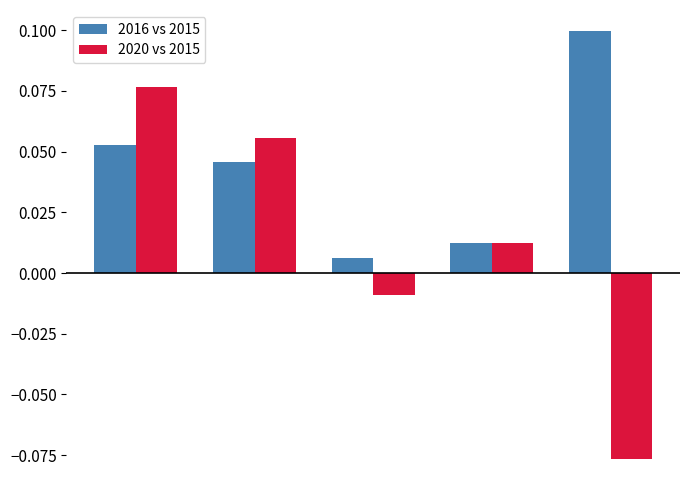

How many series are shown in this chart?

2